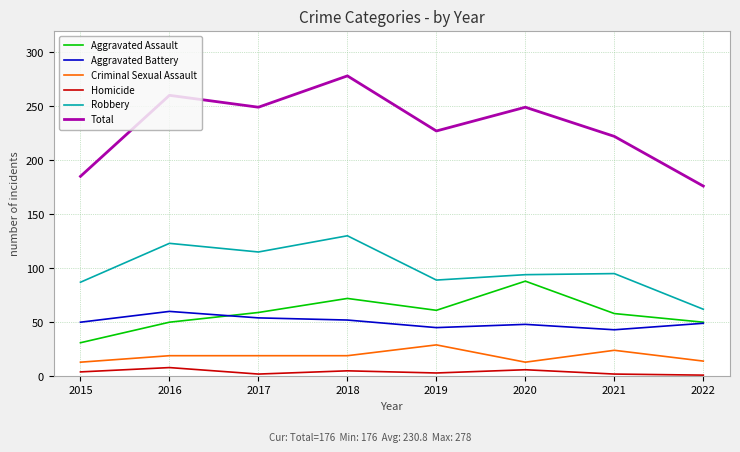

Which category has the highest value in the Criminal Sexual Assault series?

2019